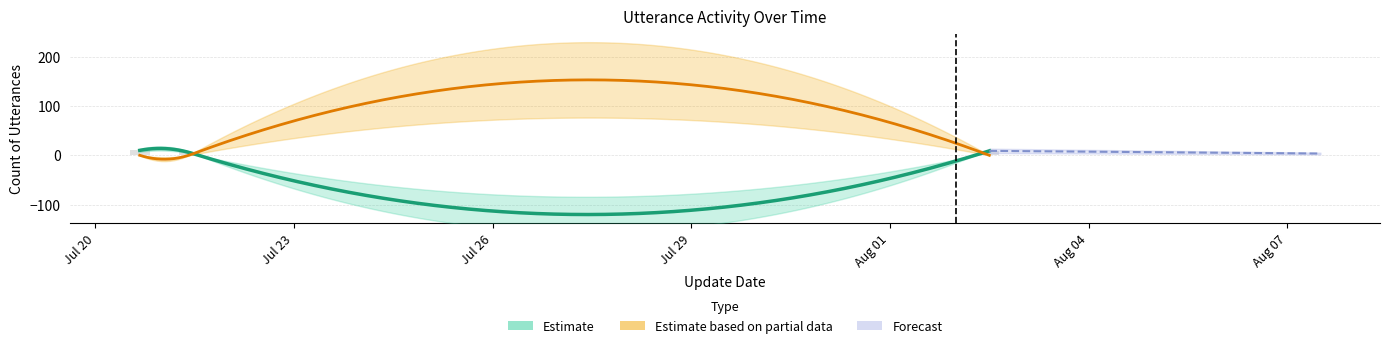

How many data points does each series have?

4